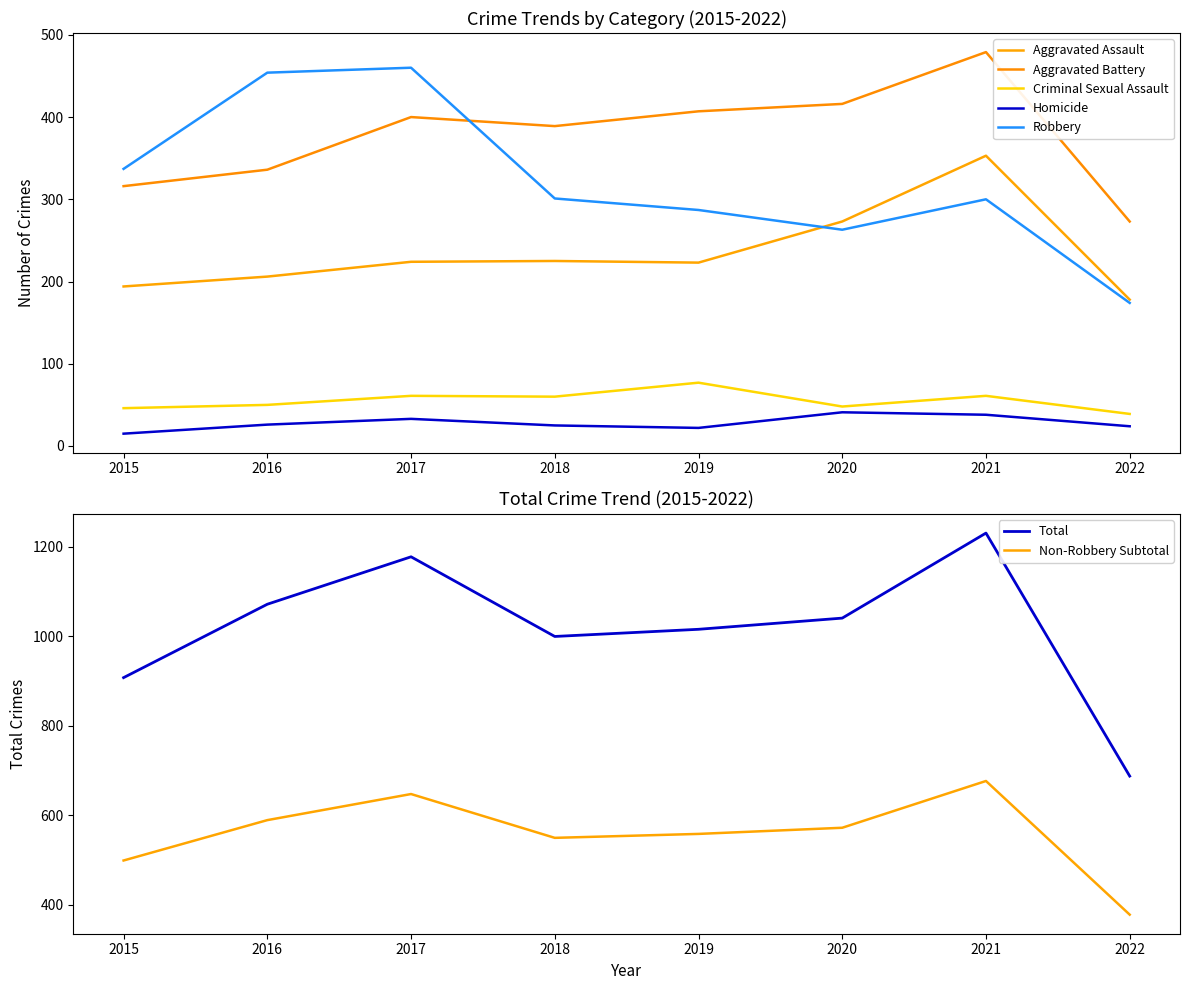

What is the sum of the Aggravated Assault values at 2018 and 2019?

448